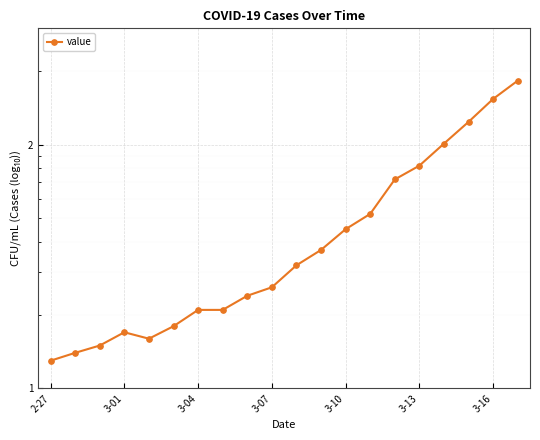

What is the difference between the maximum and second lowest values?

169